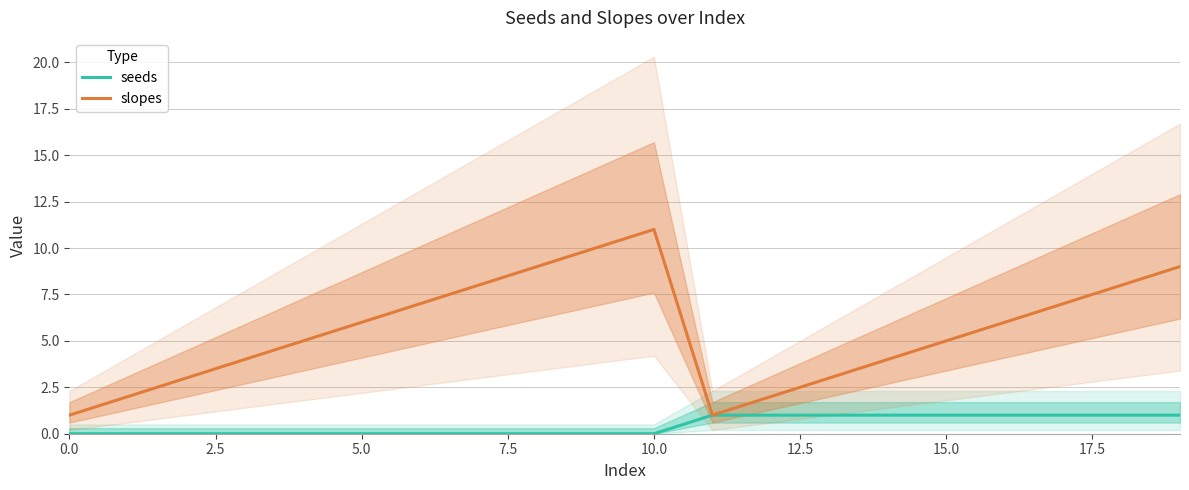

What is the greatest value displayed?

11